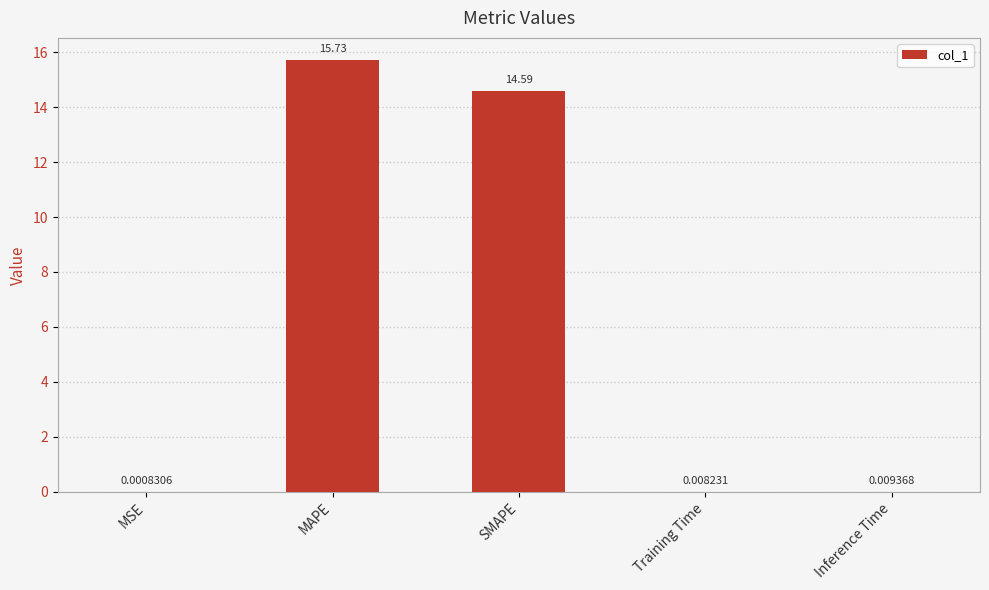

At which label is the value closest to 7?

Inference Time